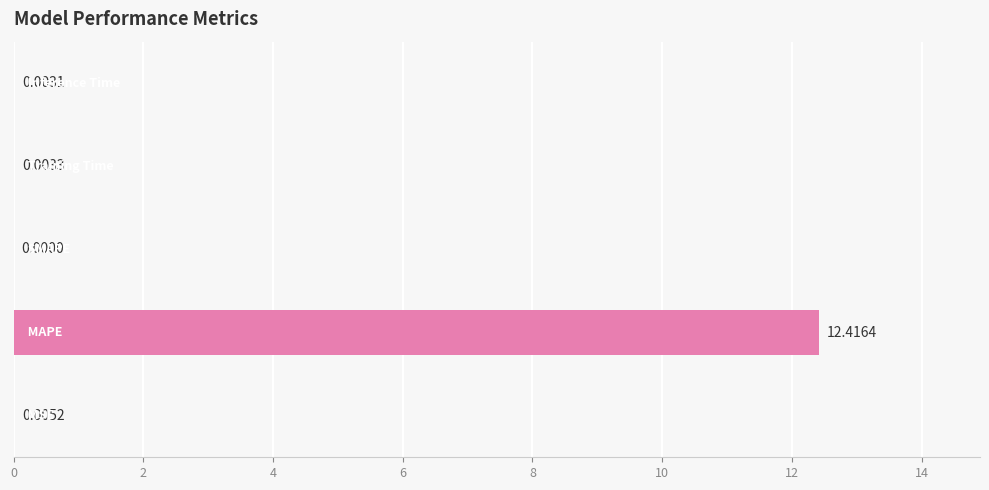

What is the sum of all values?

12.4